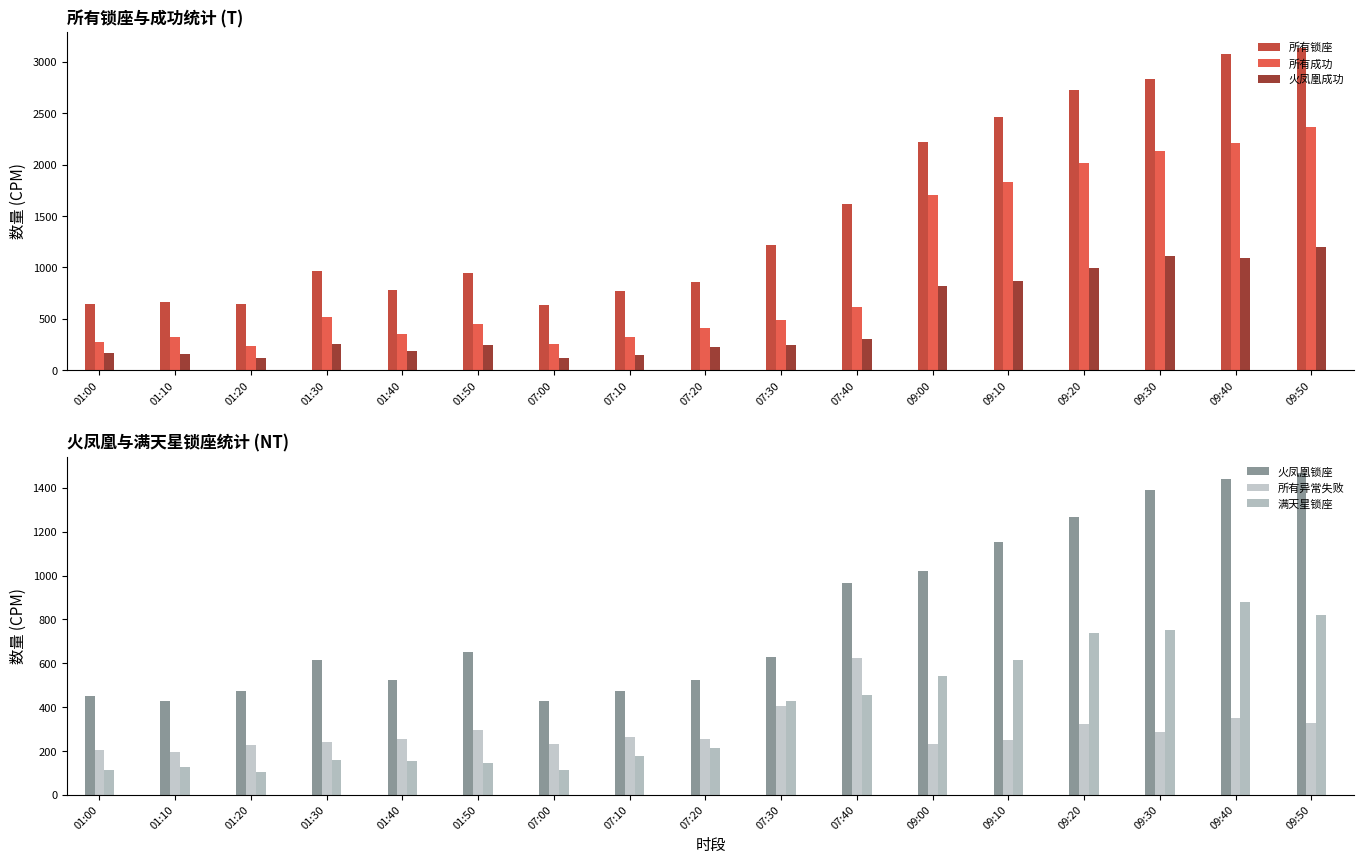

Reading left to right, extract all data points from this chart.

所有锁座: 01:00=647	01:10=666	01:20=645	01:30=962	01:40=783	01:50=946	07:00=632	07:10=771	07:20=856	07:30=1220	07:40=1622	09:00=2226	09:10=2461	09:20=2726	09:30=2838	09:40=3074	09:50=3135
所有成功: 01:00=278	01:10=320	01:20=237	01:30=518	01:40=353	01:50=450	07:00=254	07:10=327	07:20=410	07:30=491	07:40=615	09:00=1706	09:10=1835	09:20=2020	09:30=2136	09:40=2214	09:50=2367
火凤凰成功: 01:00=164	01:10=156	01:20=123	01:30=257	01:40=187	01:50=241	07:00=122	07:10=149	07:20=224	07:30=249	07:40=301	09:00=823	09:10=870	09:20=999	09:30=1111	09:40=1093	09:50=1198
火凤凰锁座: 01:00=449	01:10=428	01:20=473	01:30=613	01:40=523	01:50=653	07:00=430	07:10=473	07:20=524	07:30=630	07:40=964	09:00=1023	09:10=1154	09:20=1269	09:30=1389	09:40=1441	09:50=1468
所有异常失败: 01:00=204	01:10=195	01:20=227	01:30=241	01:40=255	01:50=297	07:00=230	07:10=264	07:20=257	07:30=406	07:40=622	09:00=230	09:10=252	09:20=323	09:30=287	09:40=351	09:50=329
满天星锁座: 01:00=112	01:10=127	01:20=104	01:30=161	01:40=154	01:50=145	07:00=115	07:10=176	07:20=216	07:30=427	07:40=457	09:00=543	09:10=614	09:20=736	09:30=753	09:40=879	09:50=820